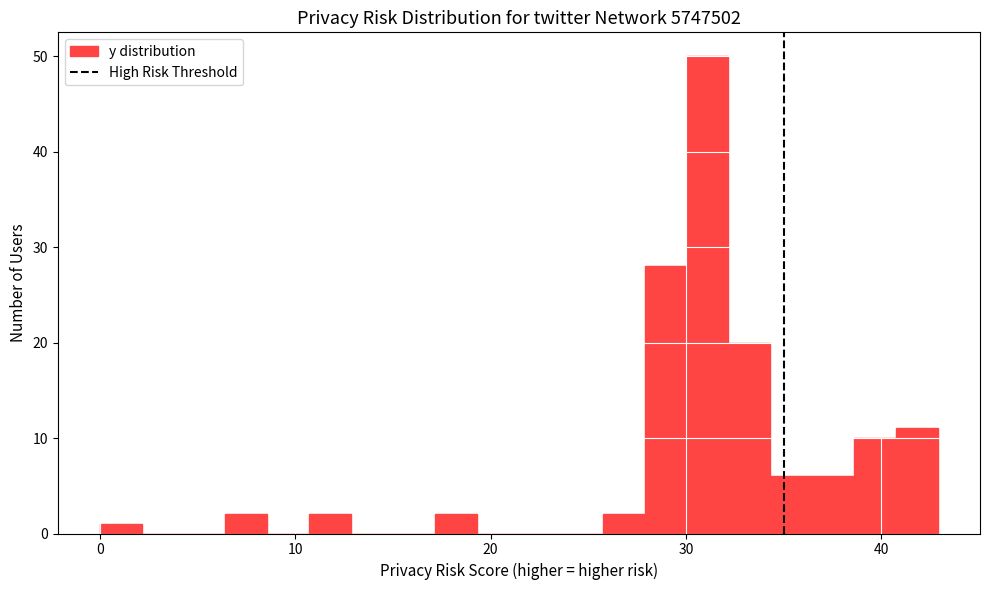

Around what value on the x-axis is the tallest bar? Give the approximate position of its centre, as read against the axis.

31